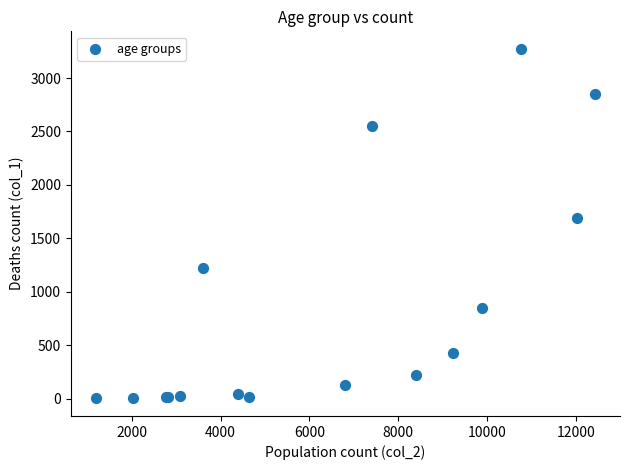

What Y value in the scatter plot is closest to 1638?

1690